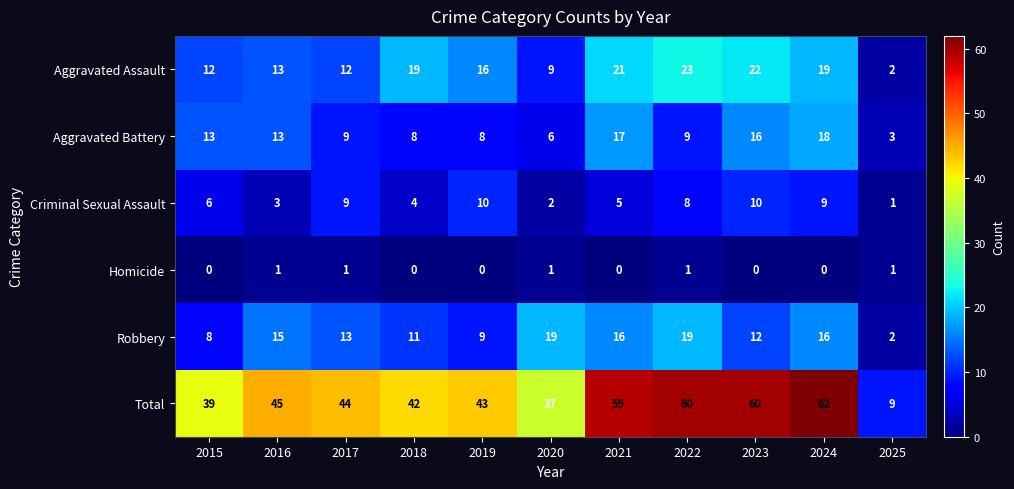

The value of Robbery at 2018 is 3. True or false?

False